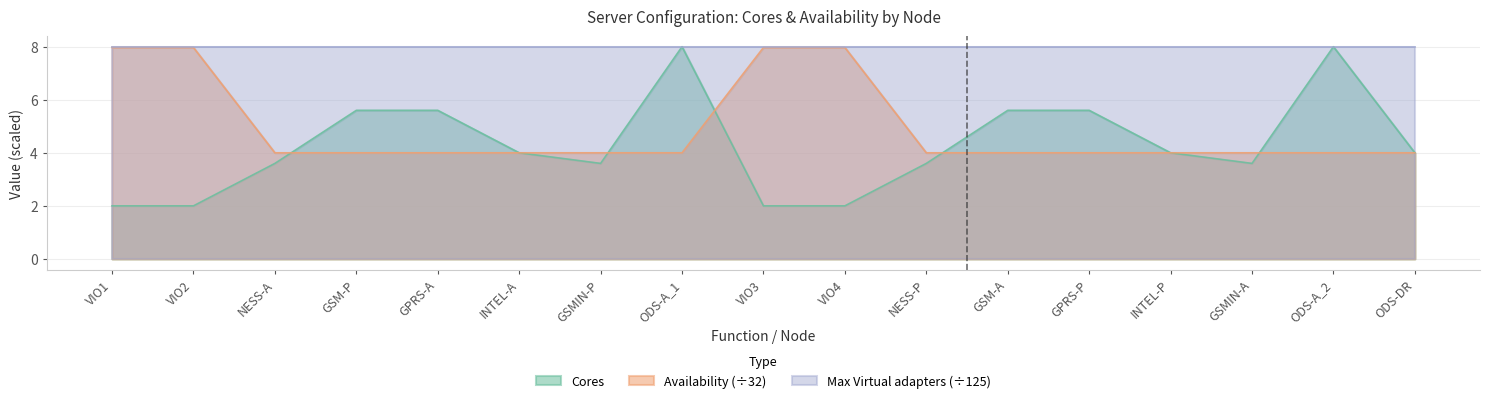

What is the value of the Availability point at the 11th from the left?

4.0